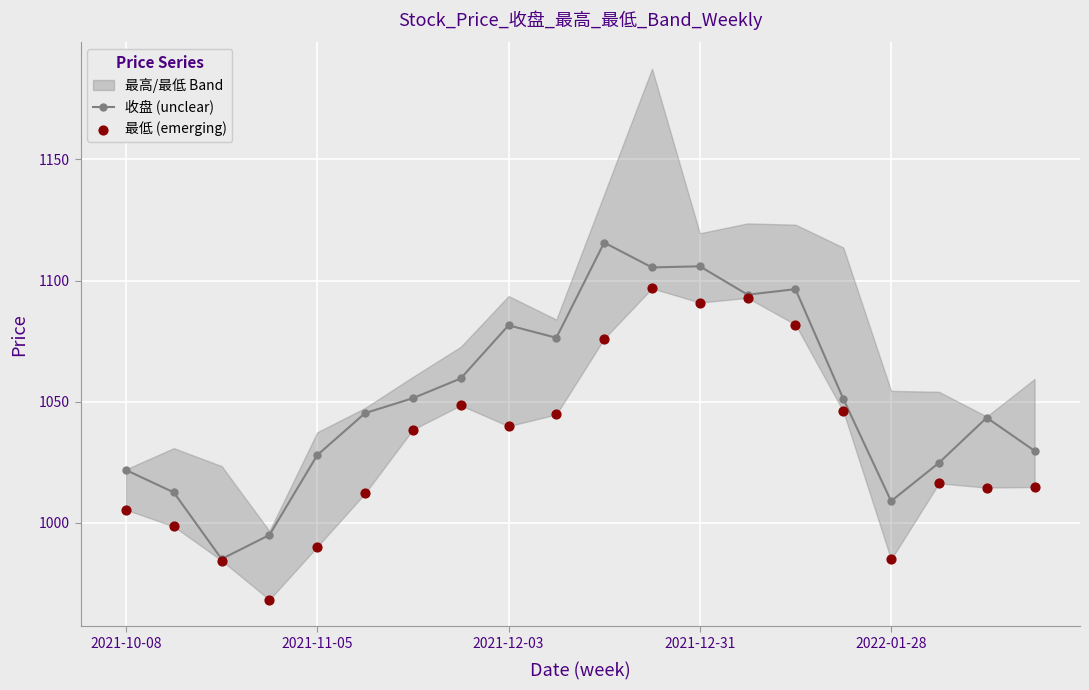

True or false: 收盘 (unclear) has a value of 537.7 at 2021-12-31.

False